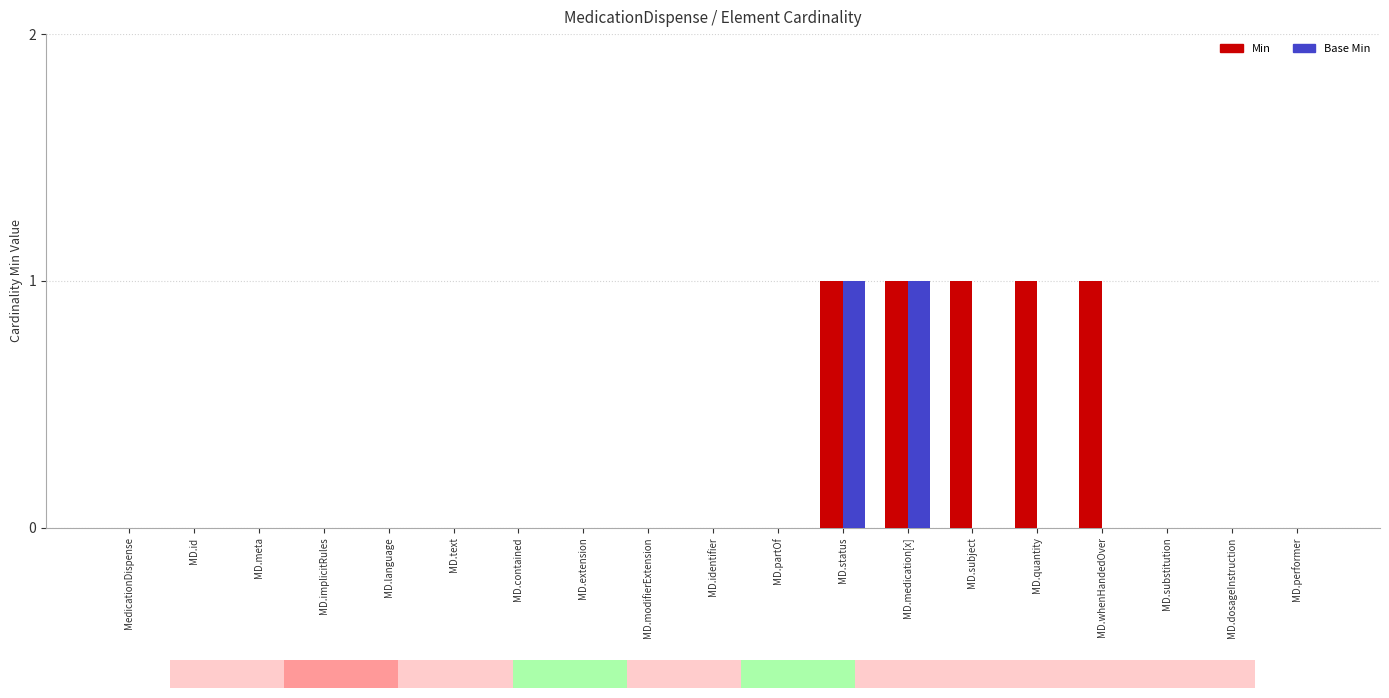

Does the chart contain stacked bars?

No